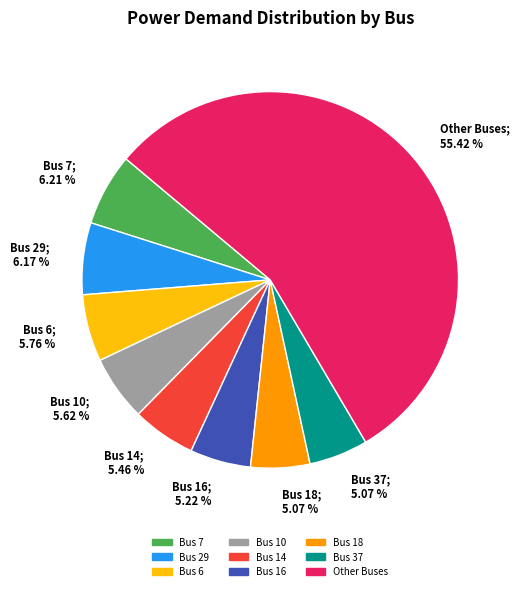

Do Bus 14 and Bus 29 together represent more than half of the pie?

No